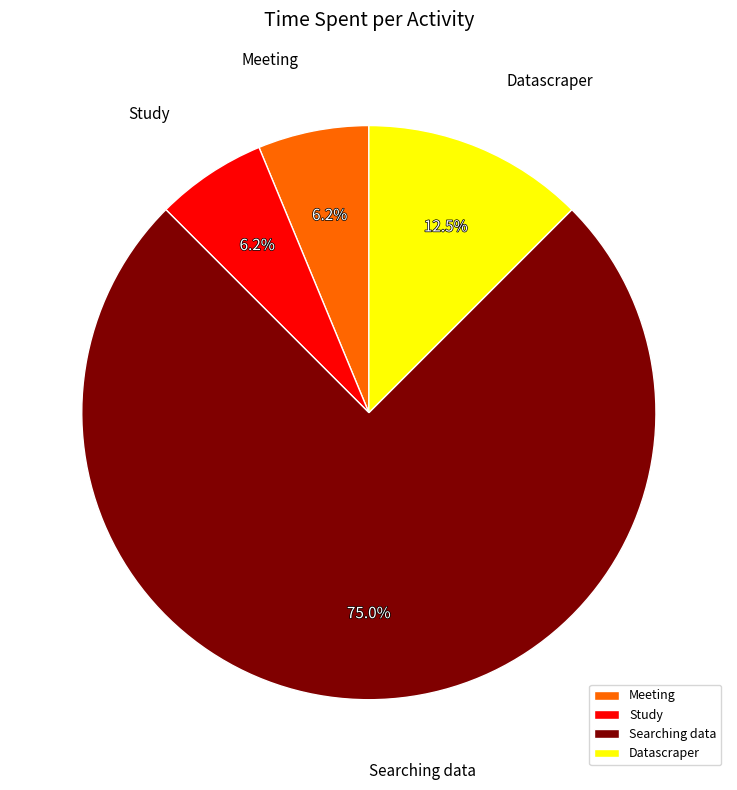

Which has a higher value, Searching data or Study?

Searching data